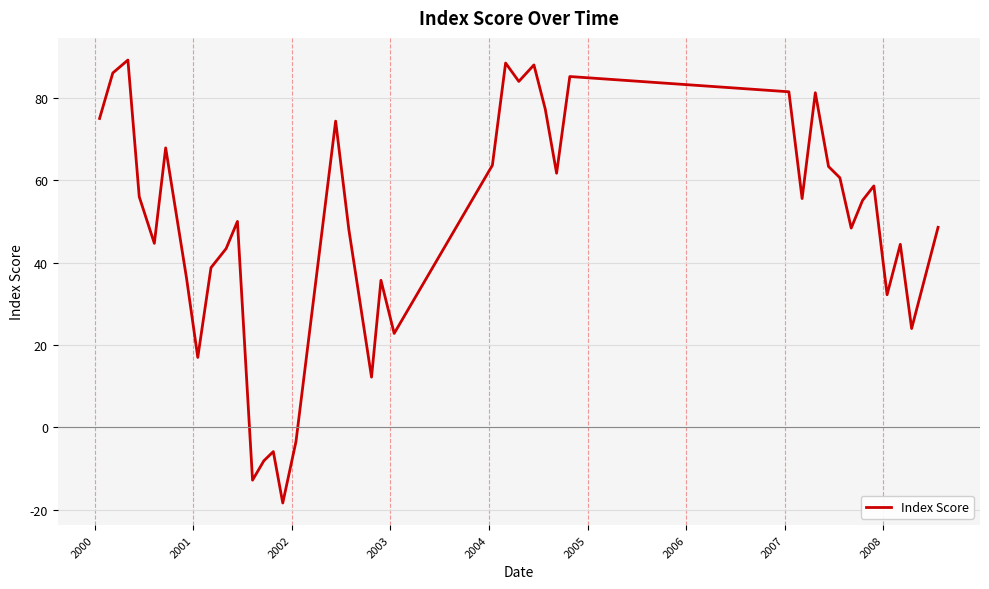

What is the maximum value shown in the chart?

89.2